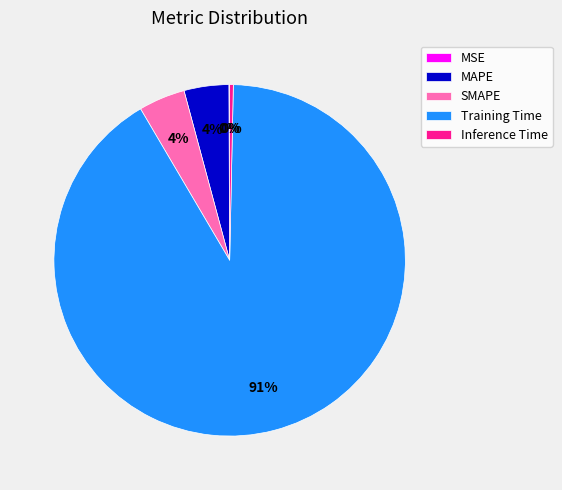

Which category has the biggest portion of the pie?

Training Time